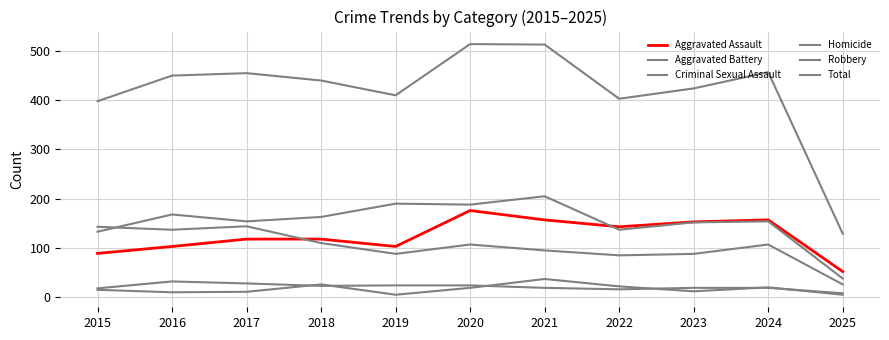

Is this an area chart (filled region under the line)?

No